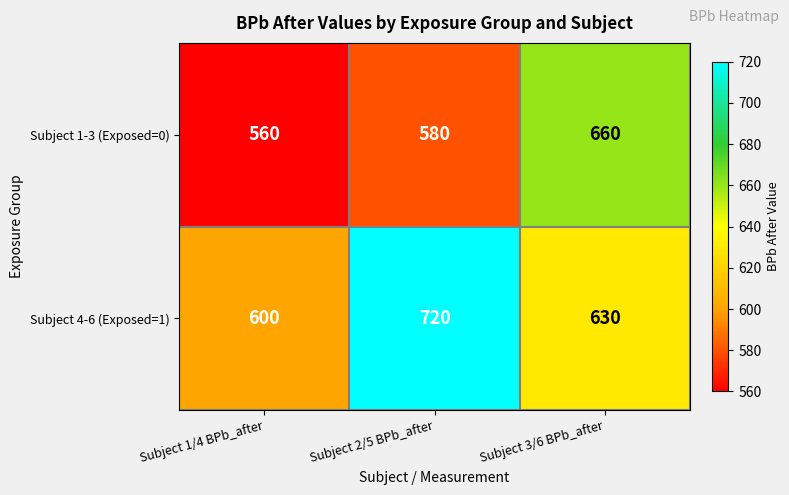

Reading left to right, extract all data points from this chart.

Subject 1-3 (Exposed=0): 560	580	660
Subject 4-6 (Exposed=1): 600	720	630